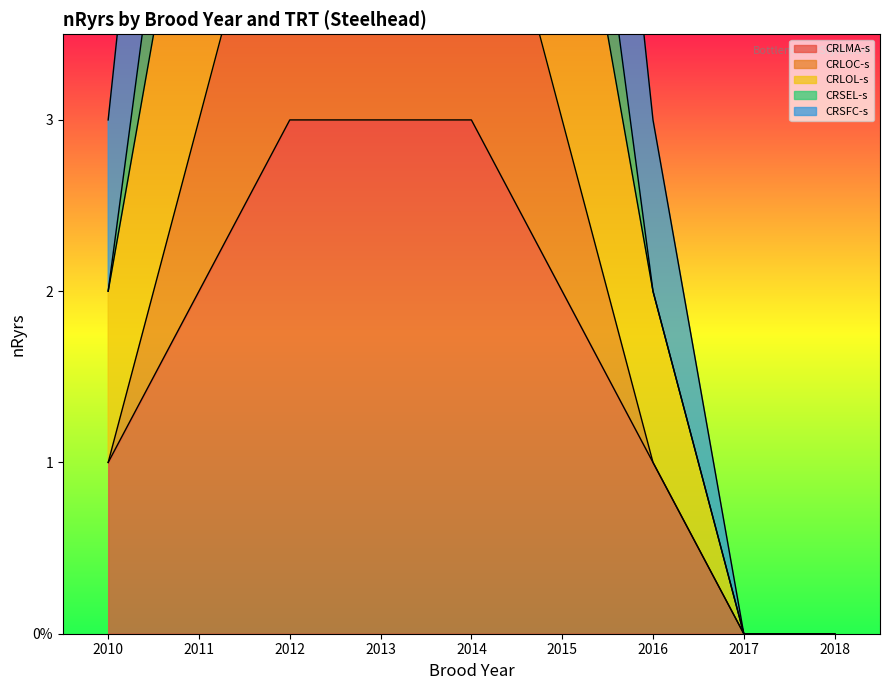

Is it true that CRLOL-s equals 8 at 2012?

True